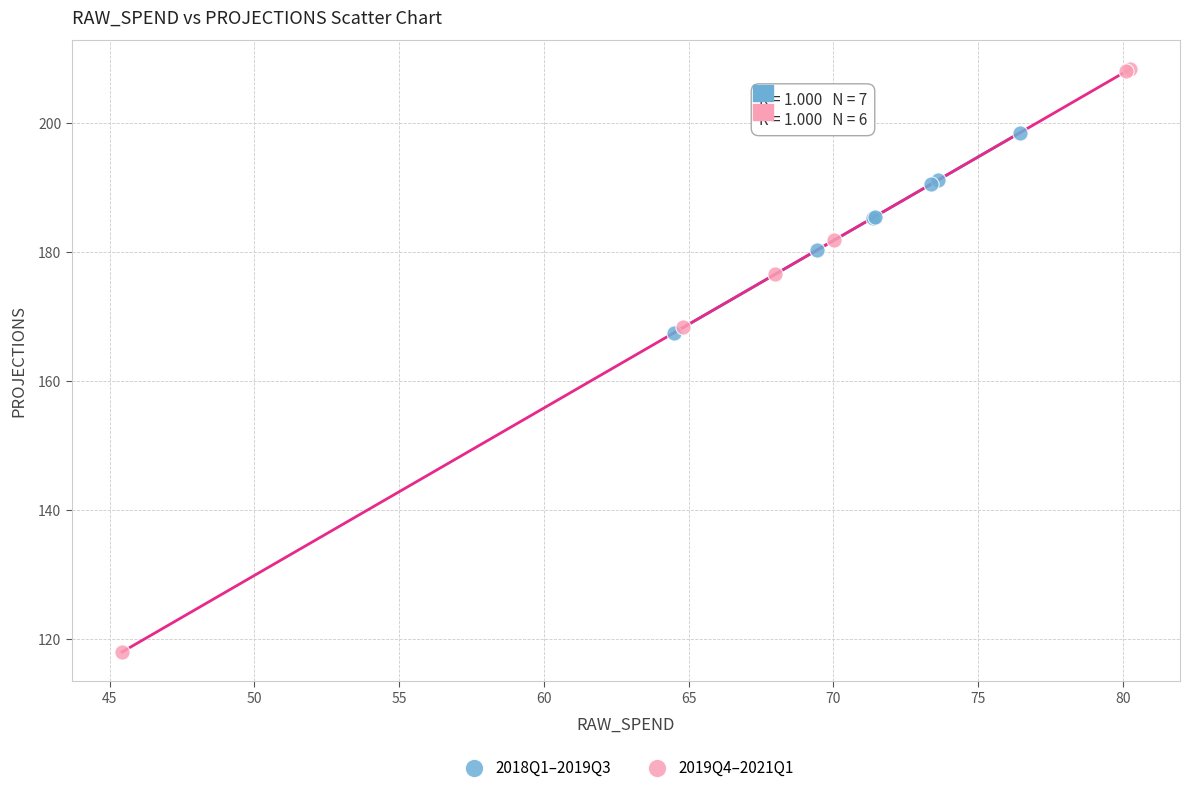

Which series reaches the maximum Y coordinate?

2019Q4–2021Q1